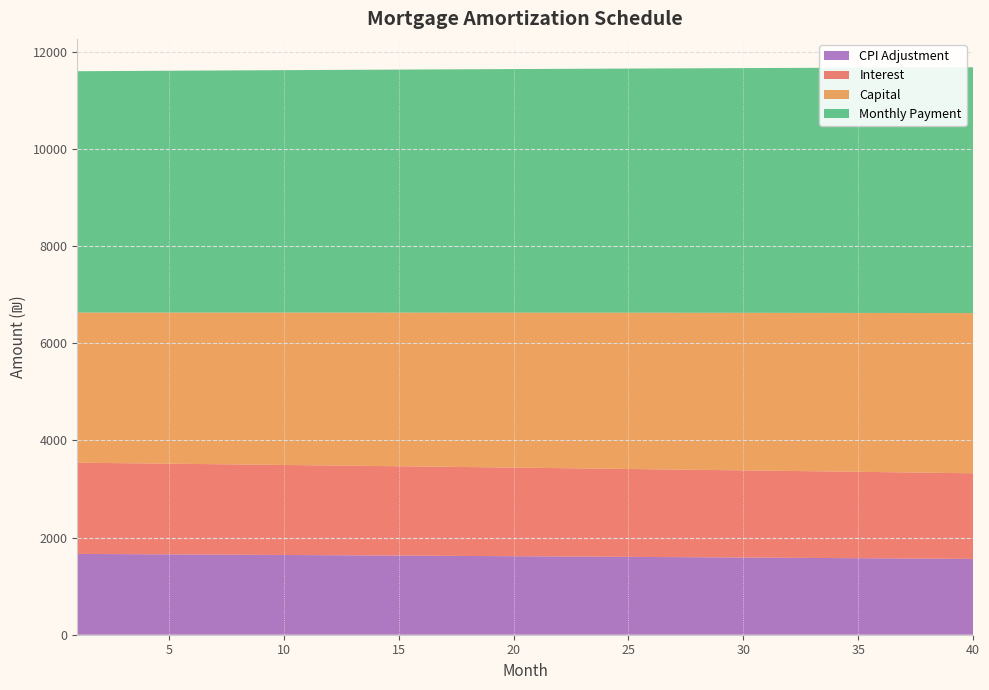

What is the total value across all series at 35?

11677.1